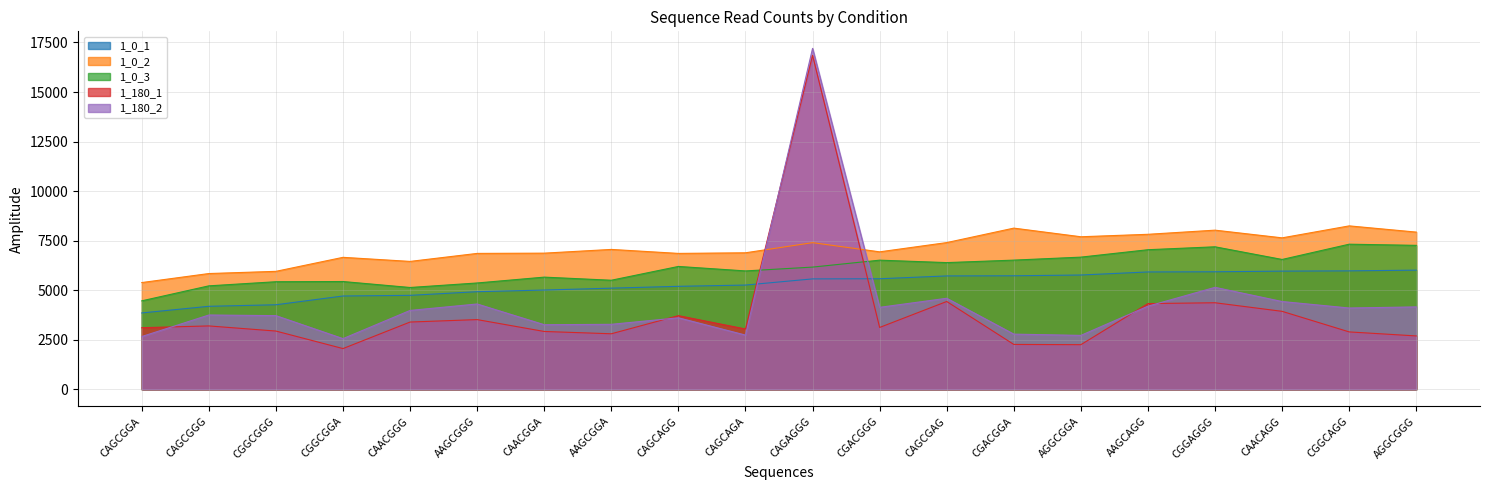

What is the label of the 9th point from the right?

CGACGGG